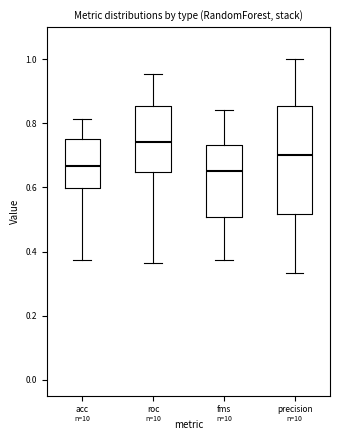

Reading left to right, read every box against the y-axis: the position of its median line, the range the box covers, and the ends of its whiskers. The values are not printed on the chart, so give them approximately, as read against the axis.

acc: median 0.66, box 0.60 to 0.76, whiskers 0.38 to 0.82
roc: median 0.74, box 0.64 to 0.86, whiskers 0.36 to 0.96
fms: median 0.66, box 0.50 to 0.74, whiskers 0.38 to 0.84
precision: median 0.70, box 0.52 to 0.86, whiskers 0.34 to 1.00